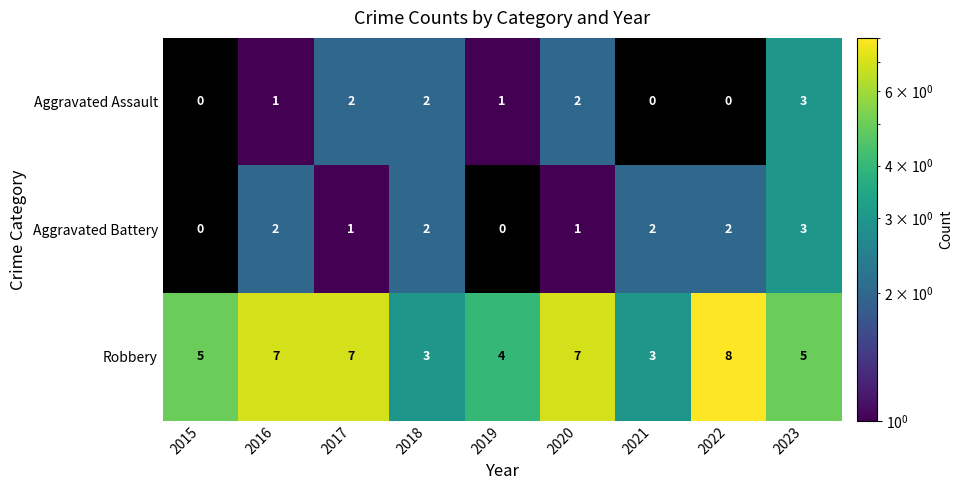

What is the highest value of the Aggravated Battery series?

3